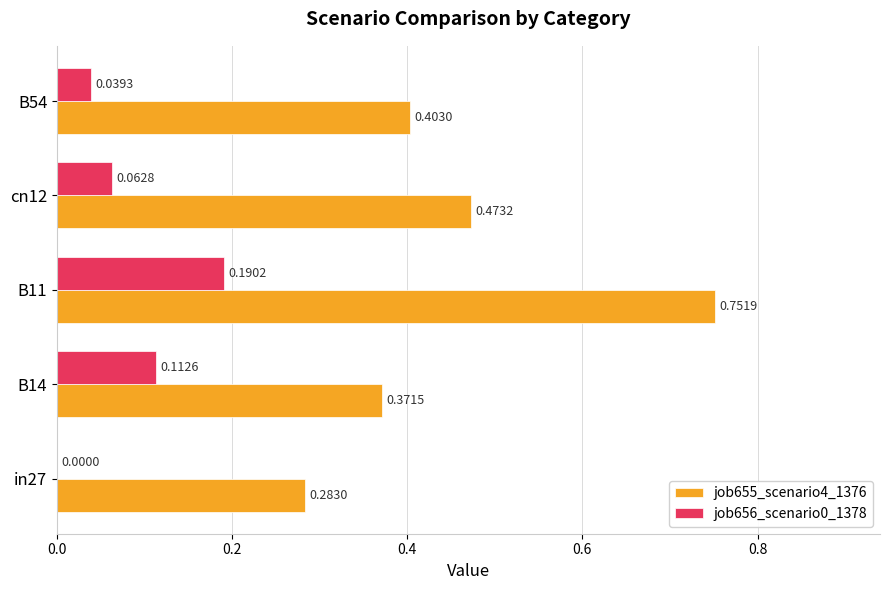

Count the job655_scenario4_1376 values in the range 0 to 1.

5